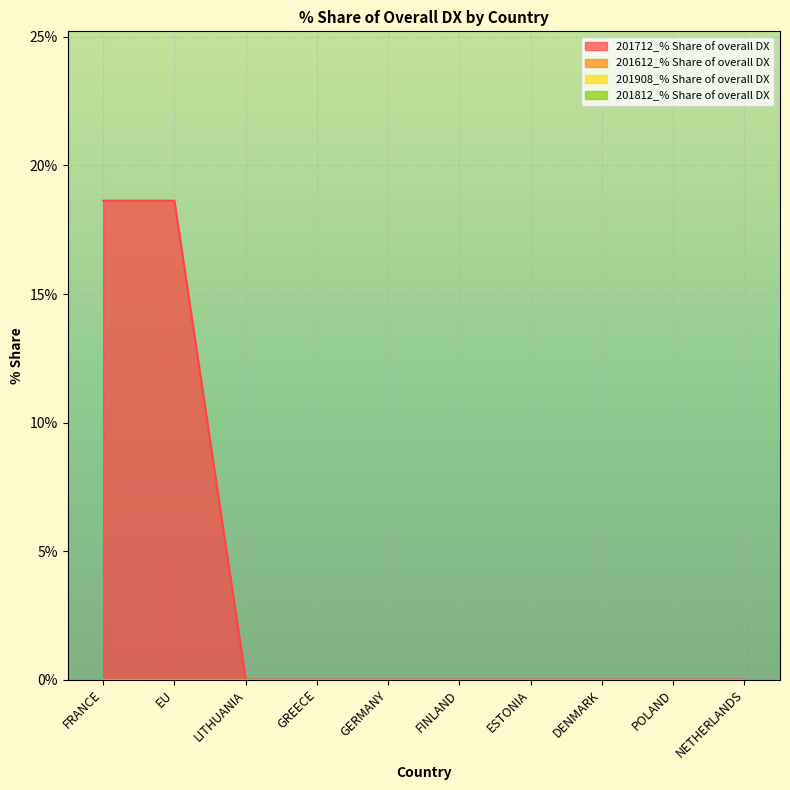

True or false: 201612_% Share of overall DX and 201712_% Share of overall DX intersect in this chart.

False